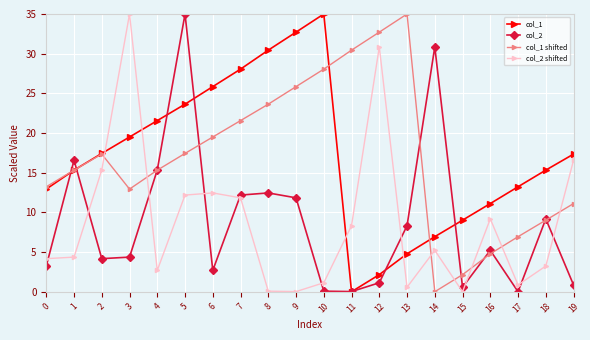

How many lines are shown in the chart?

4